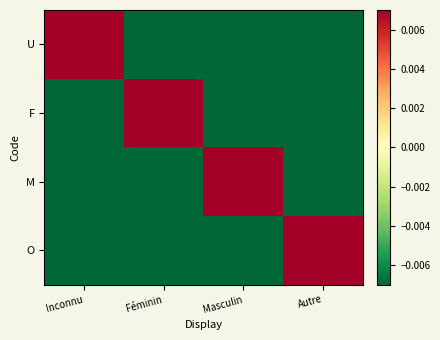

Reading left to right, transcribe all the data shown in this chart.

U: Inconnu=0.8	Féminin=-0.2	Masculin=-0.2	Autre=-0.2
F: Inconnu=-0.2	Féminin=0.8	Masculin=-0.2	Autre=-0.2
M: Inconnu=-0.2	Féminin=-0.2	Masculin=0.8	Autre=-0.2
O: Inconnu=-0.2	Féminin=-0.2	Masculin=-0.2	Autre=0.8